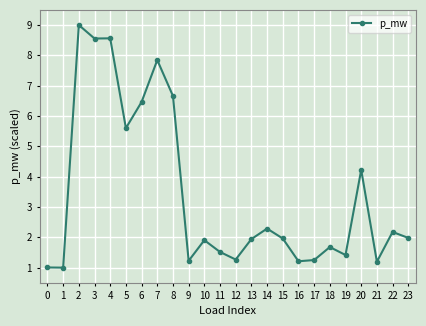

Where is the data nearest to the value 5?

5